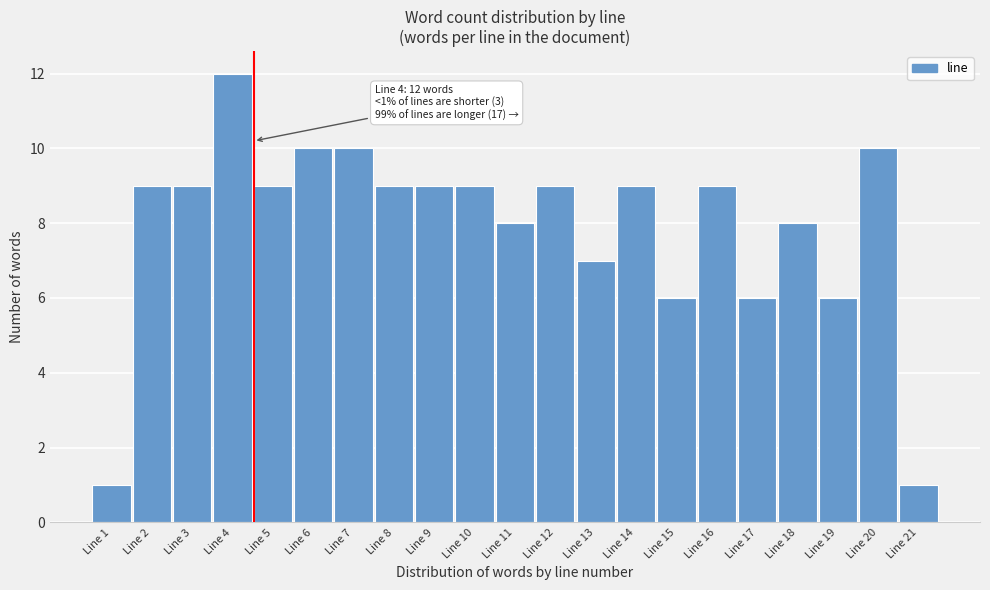

Reading right to left, transcribe all the data shown in this chart.

Line 21=1	Line 20=10	Line 19=6	Line 18=8	Line 17=6	Line 16=9	Line 15=6	Line 14=9	Line 13=7	Line 12=9	Line 11=8	Line 10=9	Line 9=9	Line 8=9	Line 7=10	Line 6=10	Line 5=9	Line 4=12	Line 3=9	Line 2=9	Line 1=1